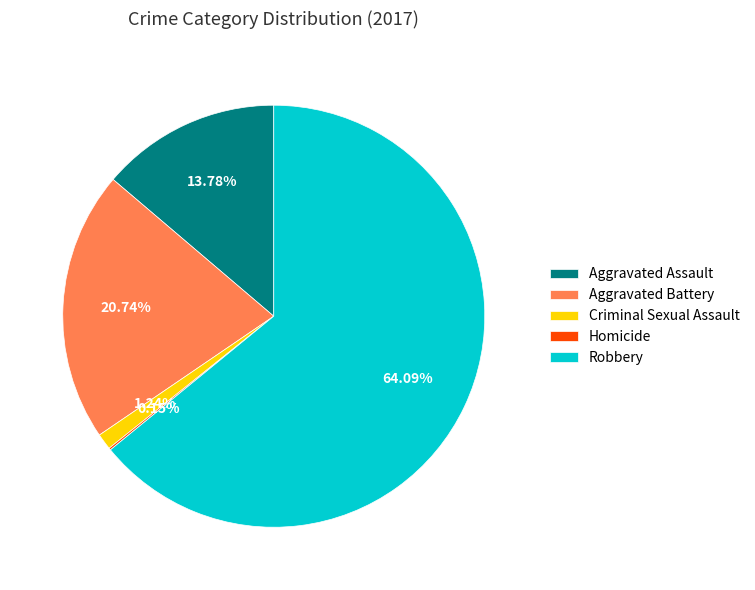

Which slice represents more than half of the pie?

Robbery